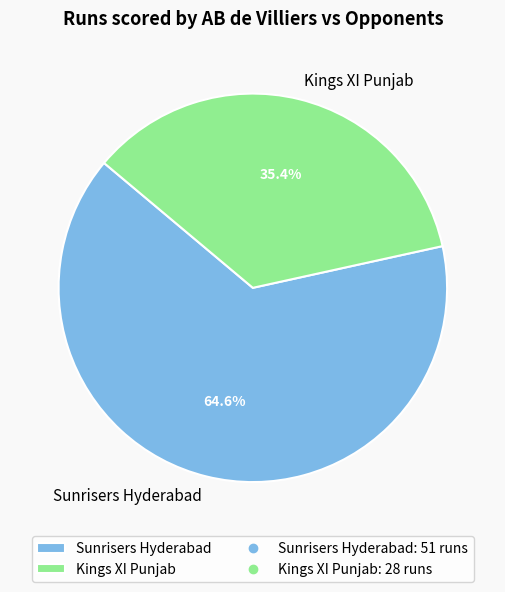

How many slices are in this pie chart?

2